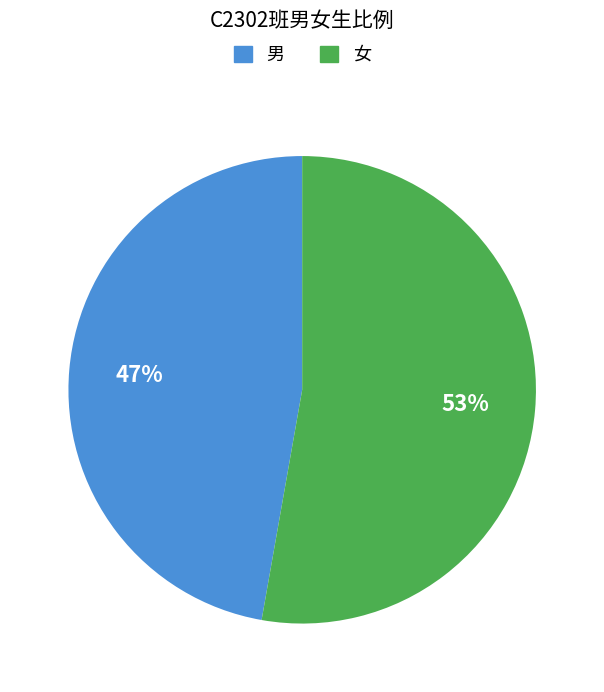

Which category has the biggest portion of the pie?

女